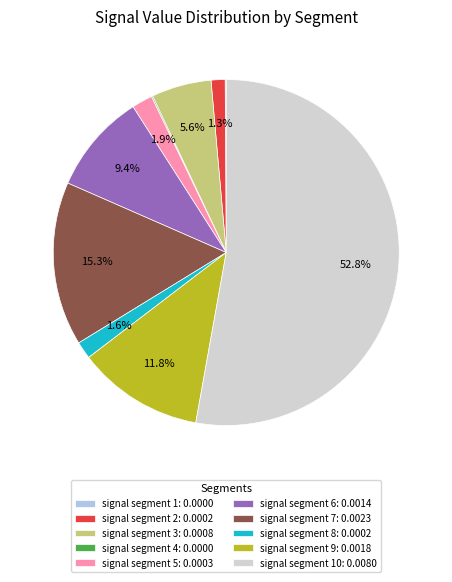

Which slice represents more than half of the pie?

signal segment 10: 0.0080